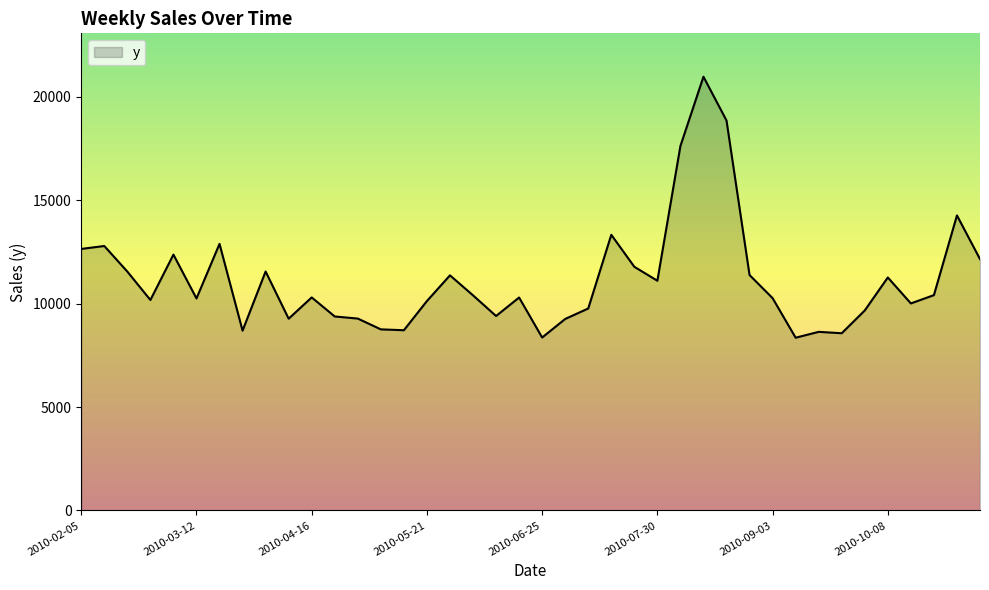

What is the minimum value shown in the chart?

8353.0